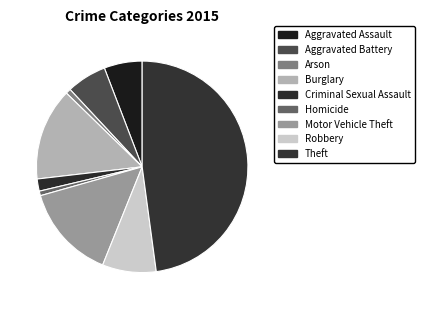

How many slices are in this pie chart?

9